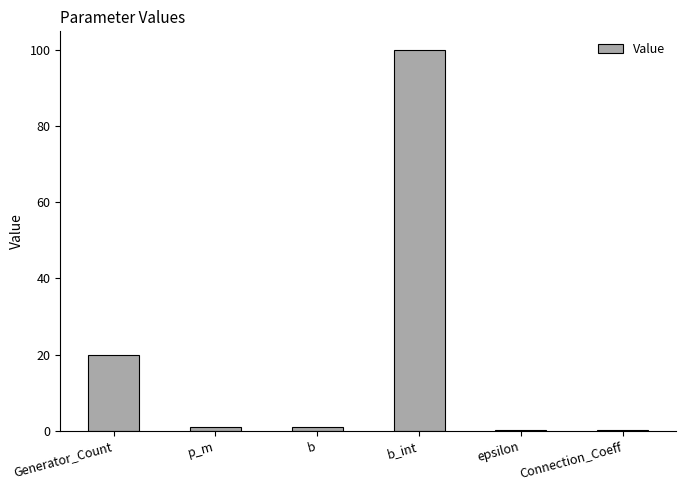

Where is the data nearest to the value 50?

Generator_Count